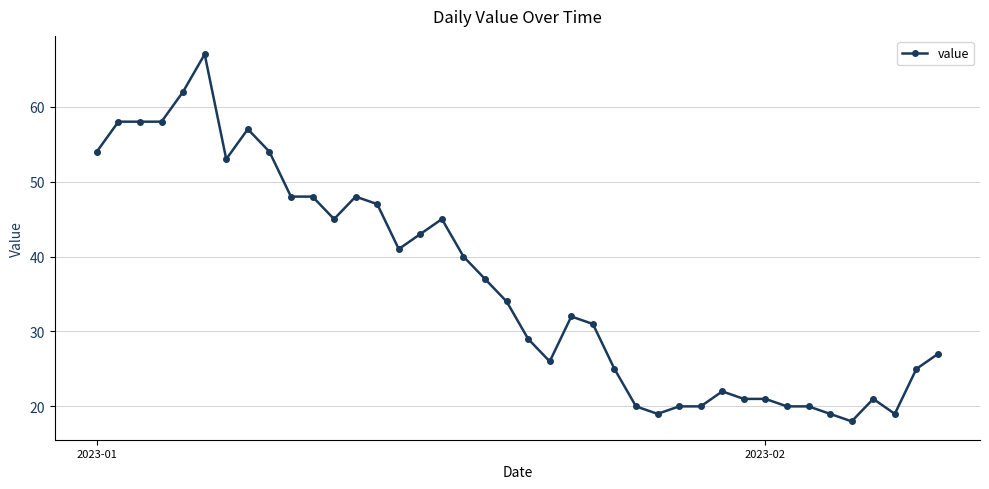

True or false: there are more than 1 points higher than both neighbors.

True